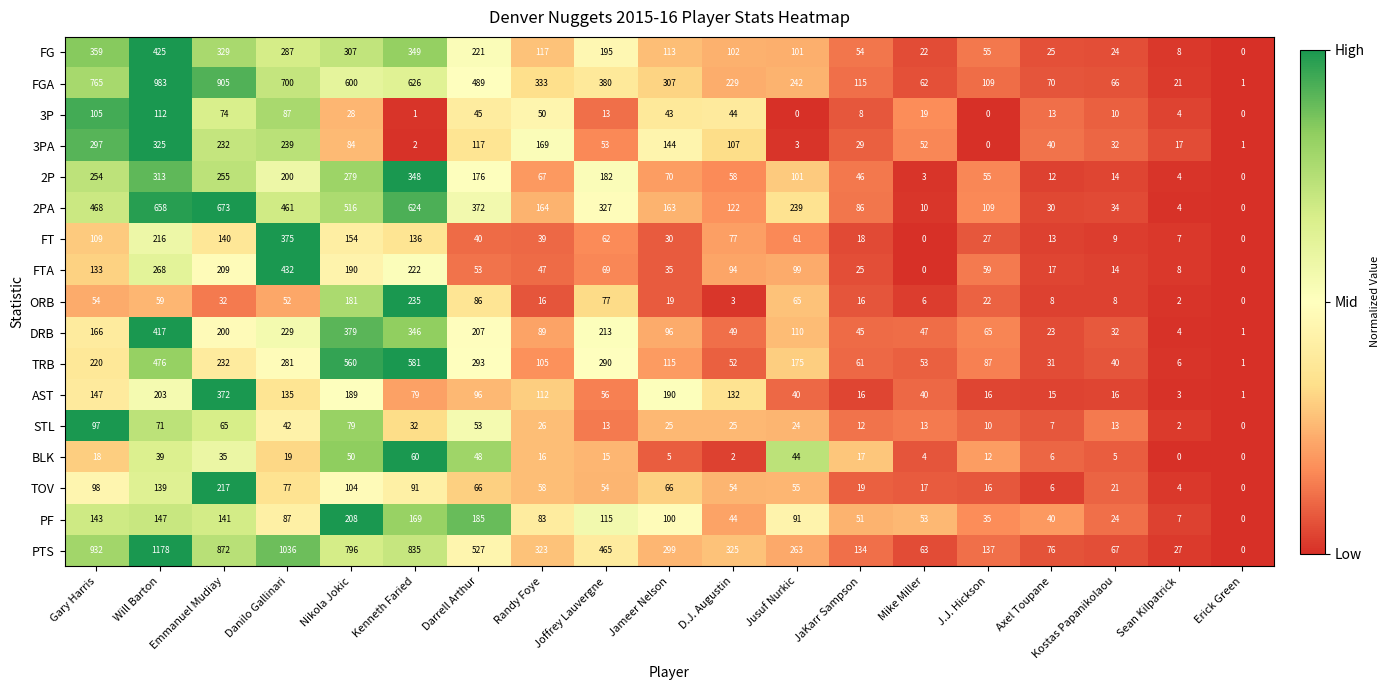

At how many categories does at least one series exceed 0?

19